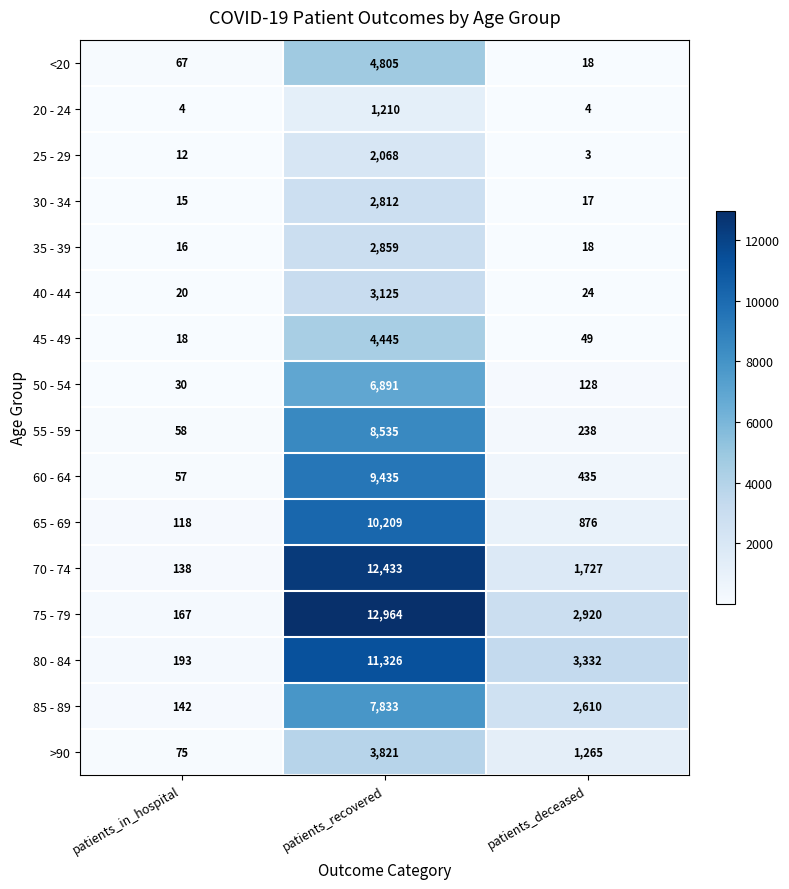

What is the spread (max minus min) of values at patients_recovered?

11754